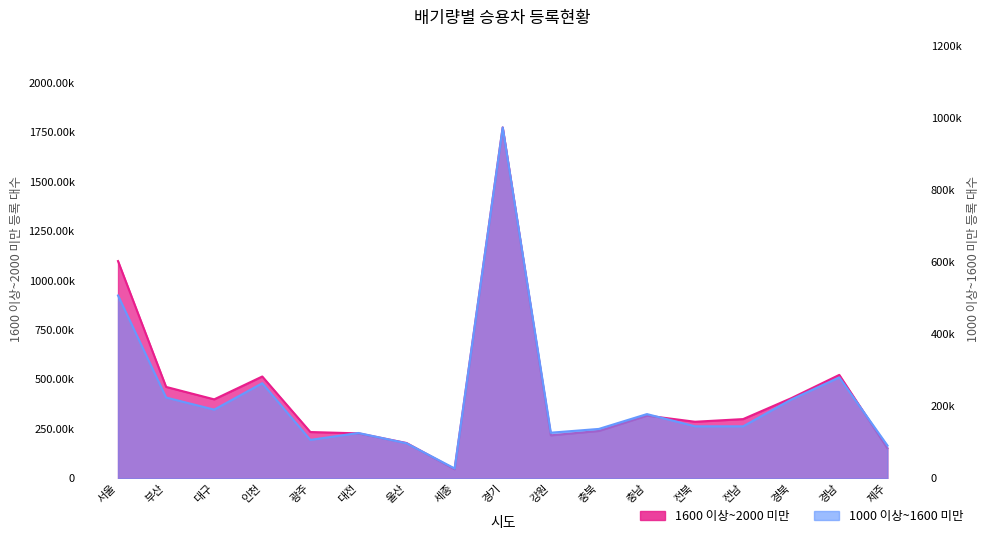

At which label does 1600 이상~2000 미만 reach its minimum?

세종